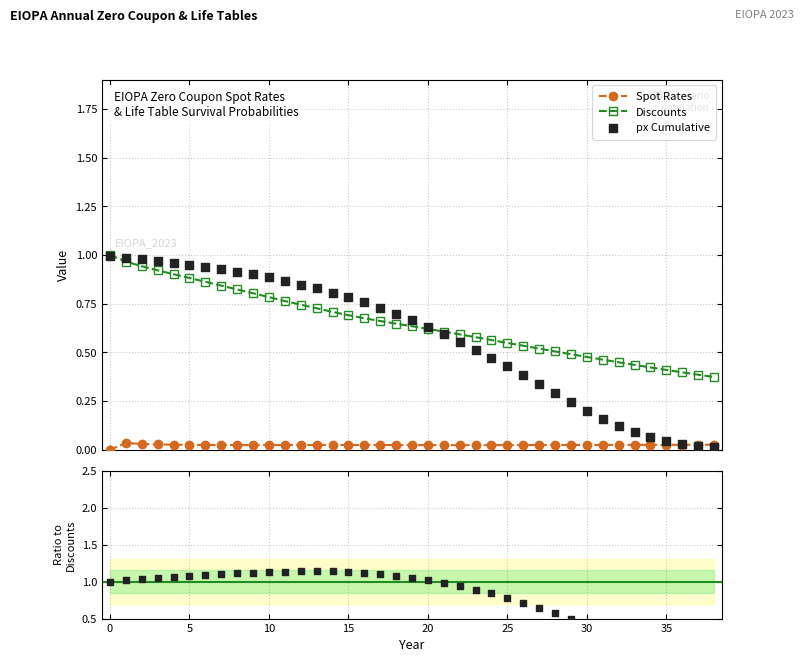

Which series has the widest spread of Y values?

px Cum / Discounts